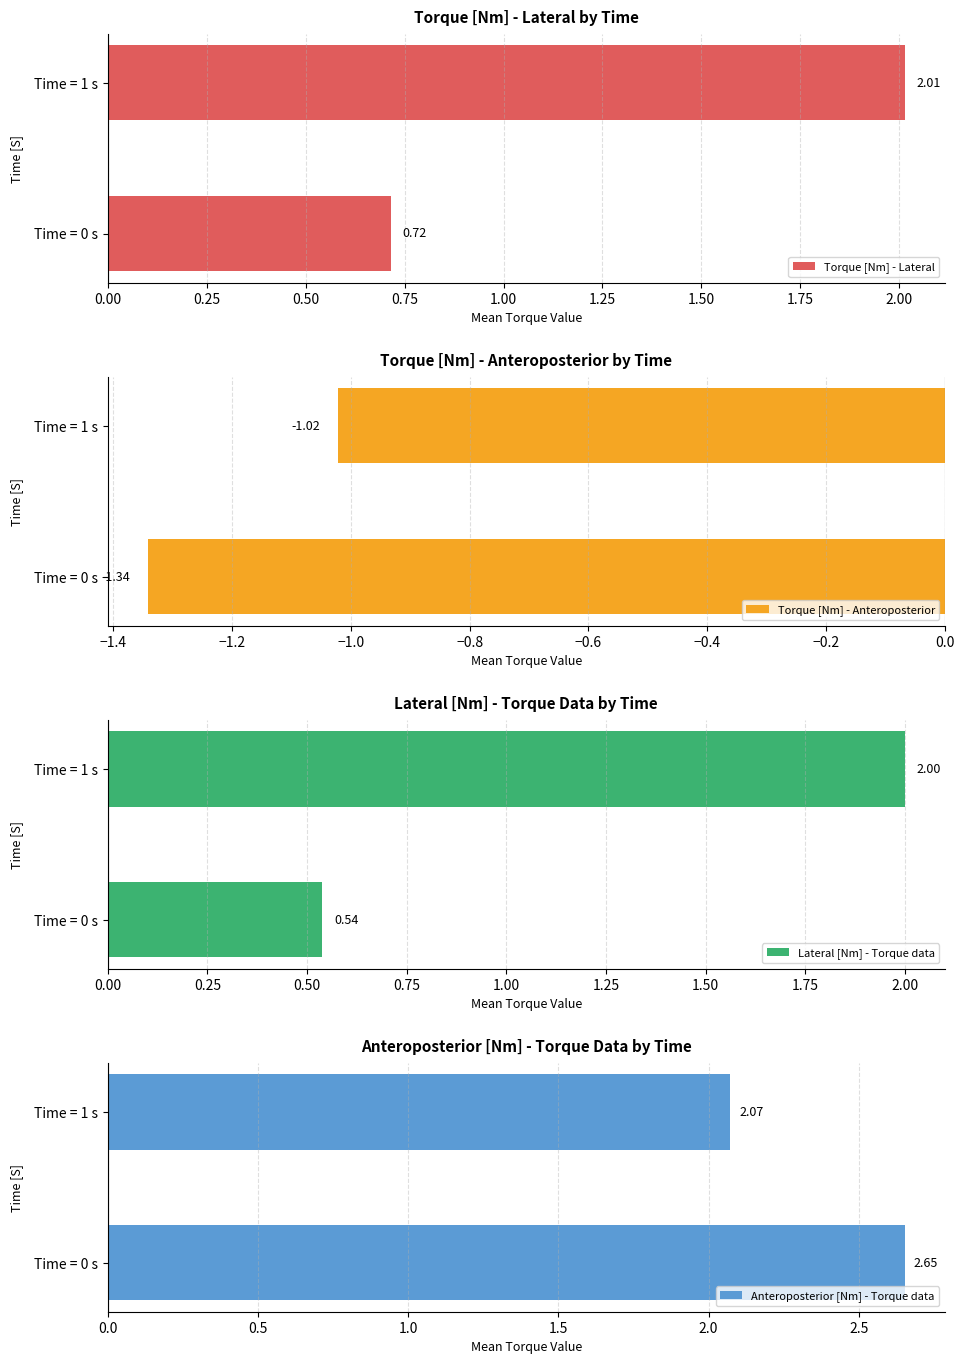

How many Anteroposterior [Nm] - Torque data values are between 2 and 3?

2